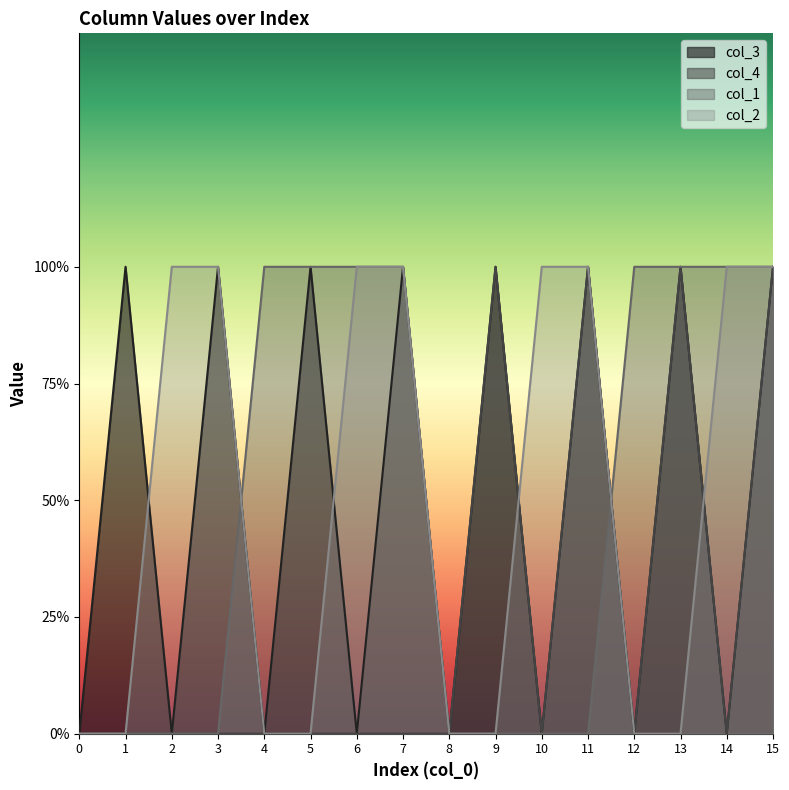

The value of col_3 at 9 is 1. True or false?

True